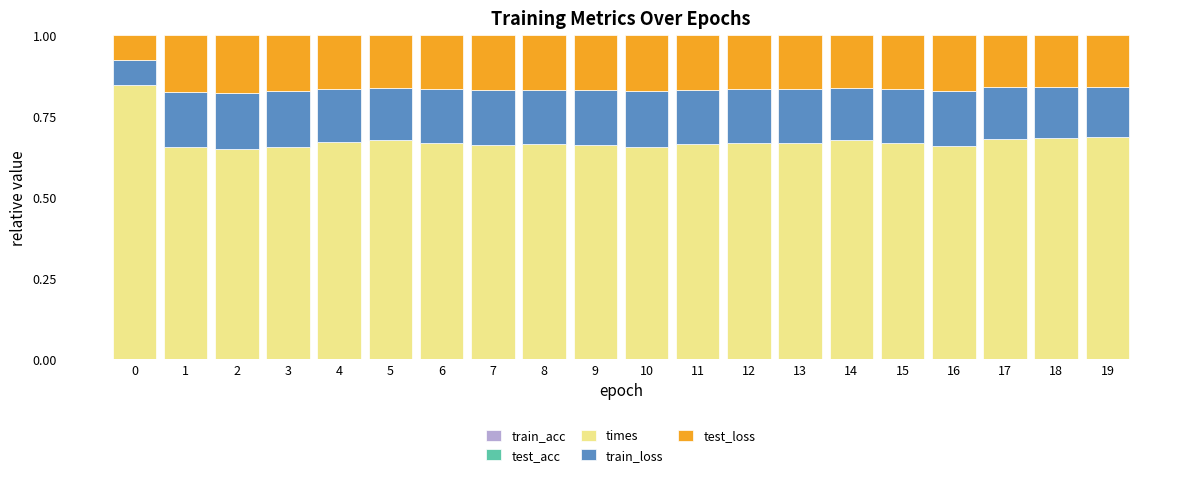

How many data points does each series have?

20